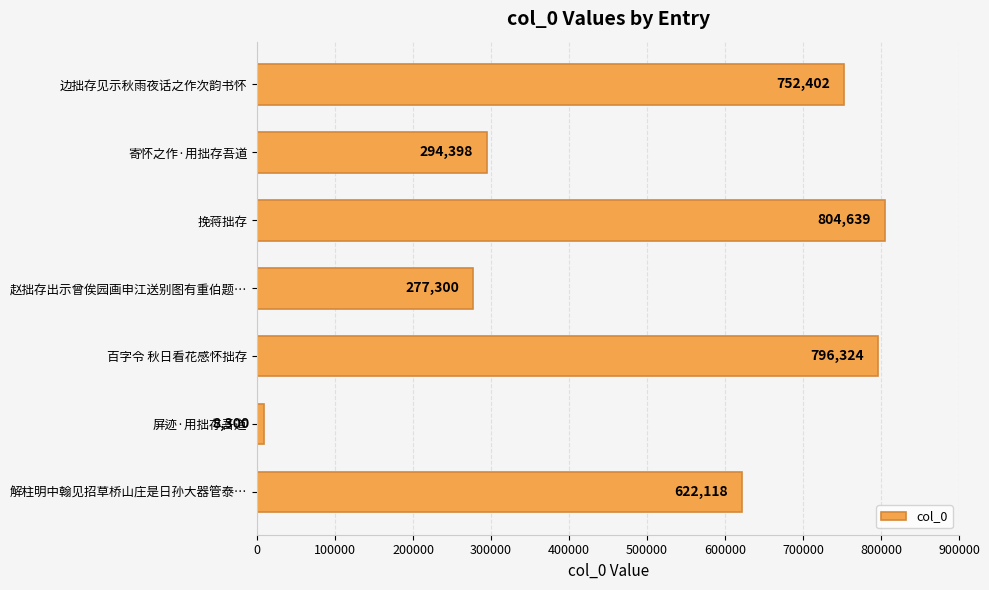

Which has a higher value, 屏迹·用拙存吾道 or 百字令 秋日看花感怀拙存?

百字令 秋日看花感怀拙存